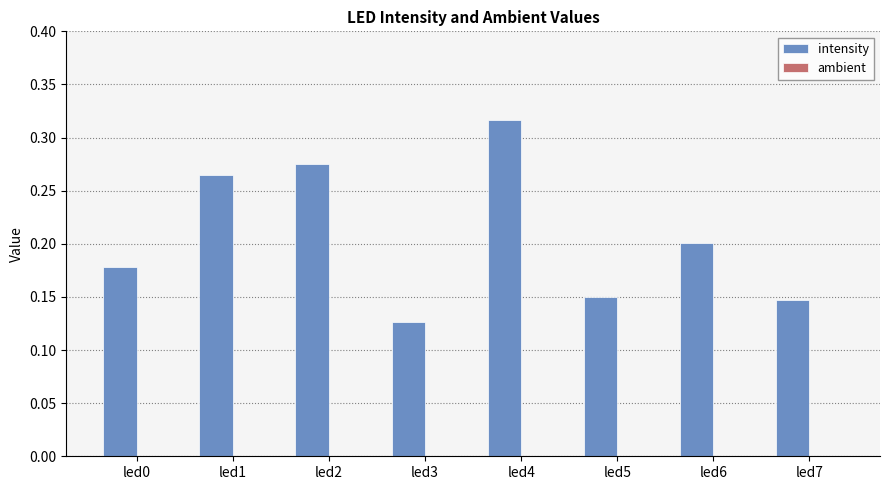

Which category has the highest value across all series?

led4